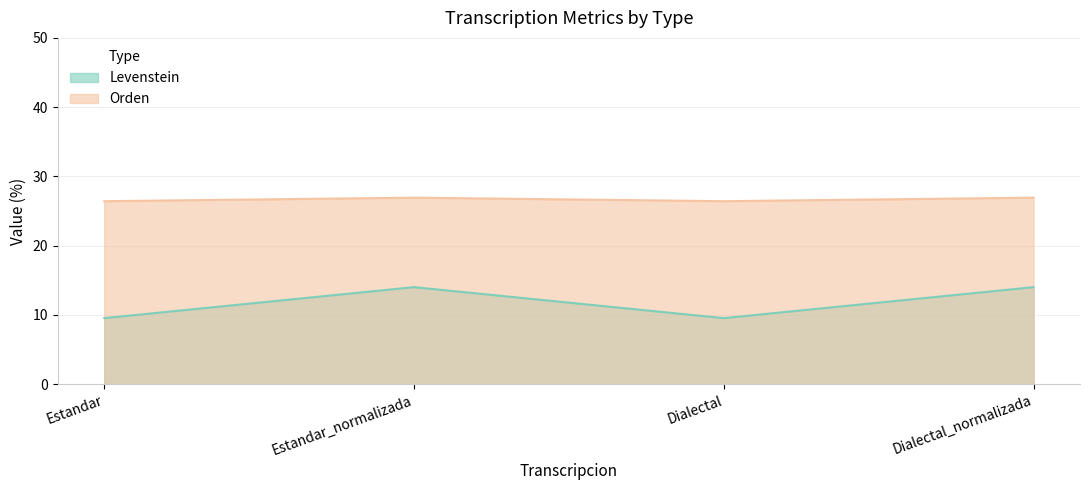

Reading left to right, what are all the values shown in this chart?

Levenstein: 9.5	14.0	9.5	14.0
Orden: 26.4	26.9	26.4	26.9